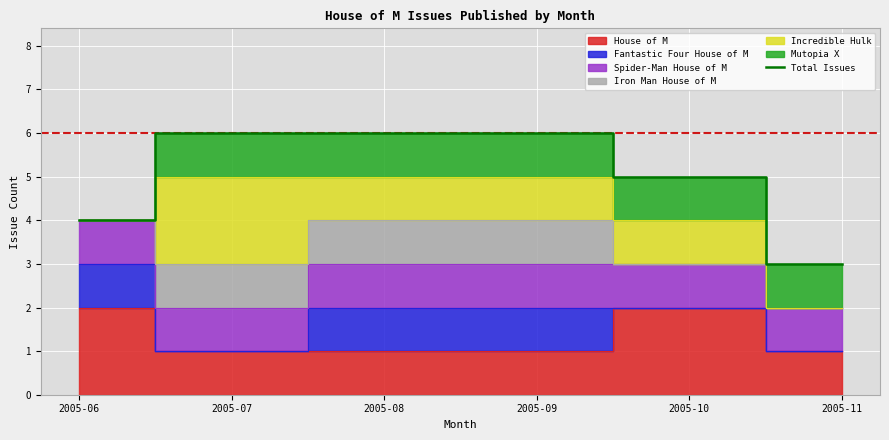

At which label does Total Issues reach its minimum?

2005-11